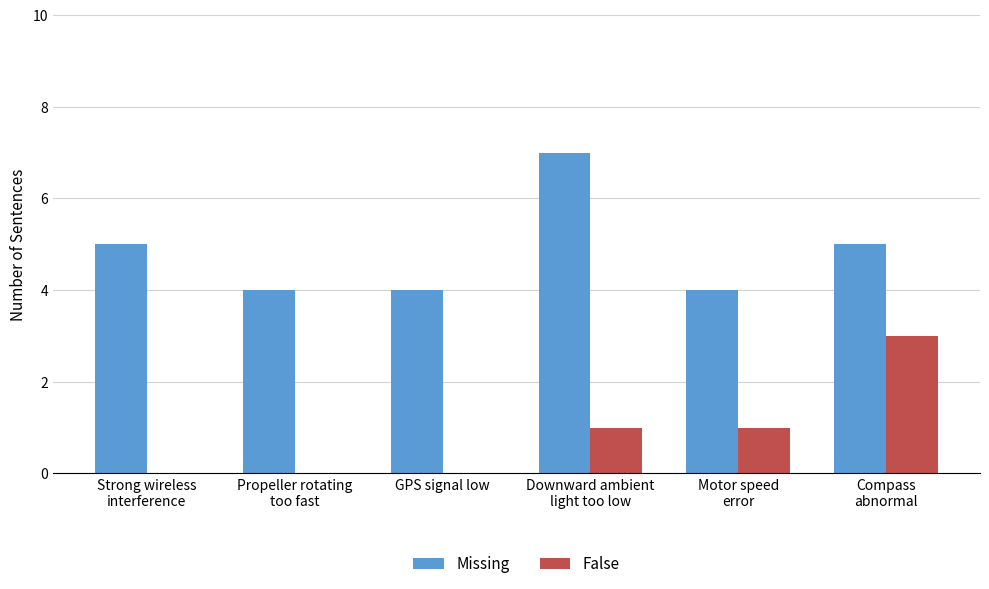

Is the value of Missing at GPS signal low greater than the value of False at Propeller rotating
too fast?

Yes